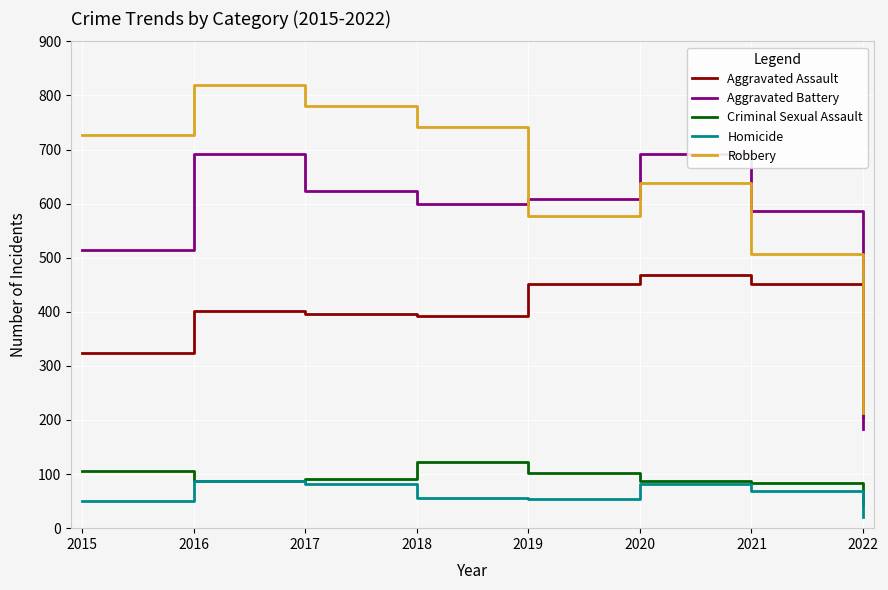

True or false: Aggravated Assault has more than 0 interior local peaks.

True